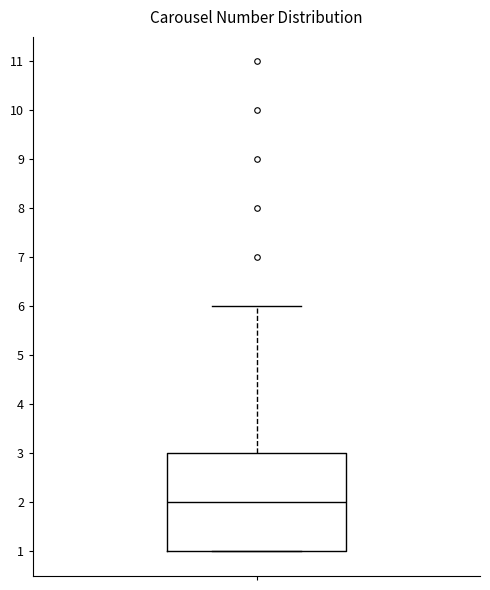

Where does the upper whisker of the box end on the y-axis? The values are not printed on the chart, so give them approximately, as read against the axis.

6